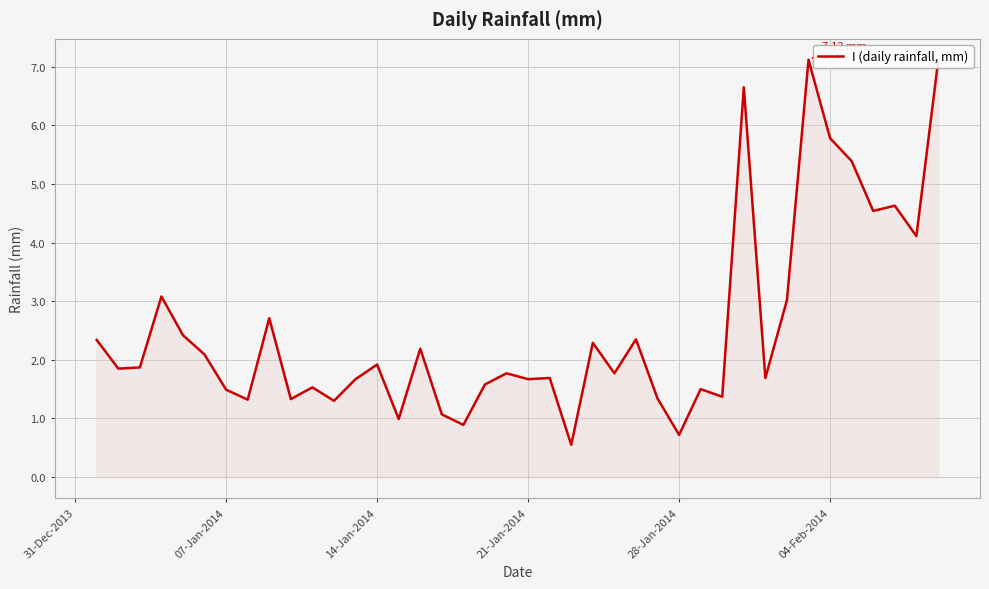

What is the difference between the maximum and minimum values?

6.6